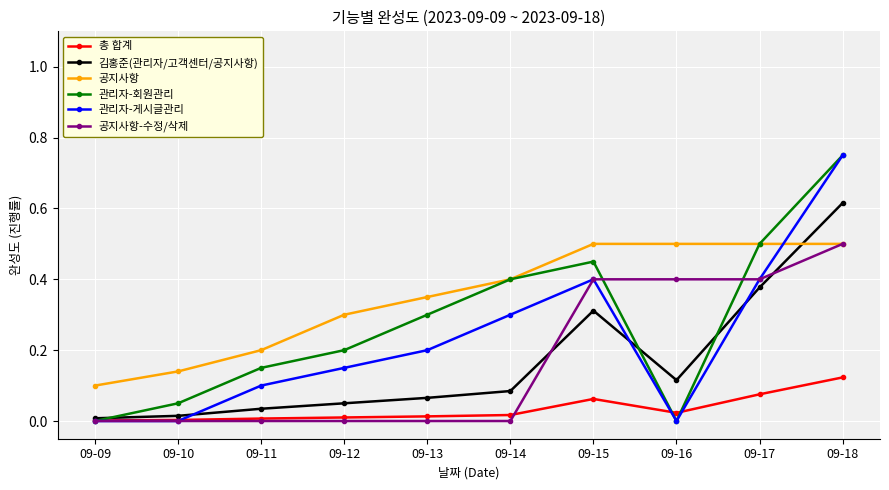

How many lines are shown in the chart?

6